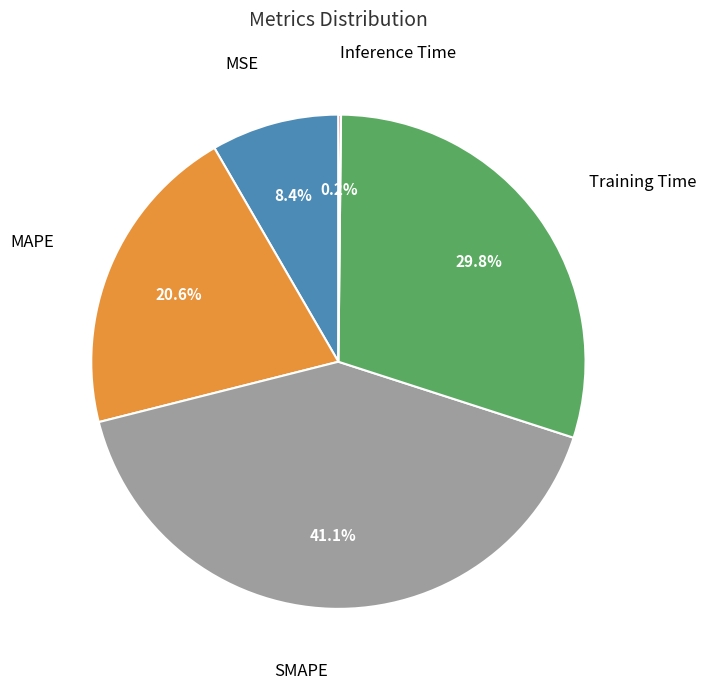

Do MAPE and MSE together represent more than half of the pie?

No